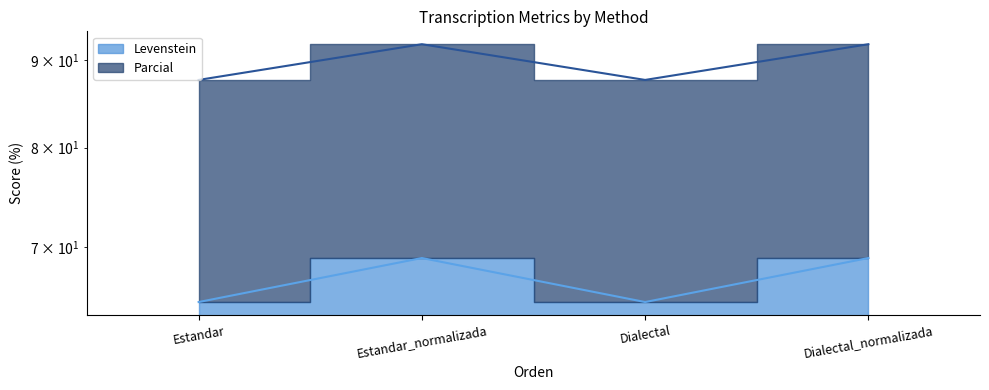

What are all the series names shown in the legend?

Levenstein, Parcial